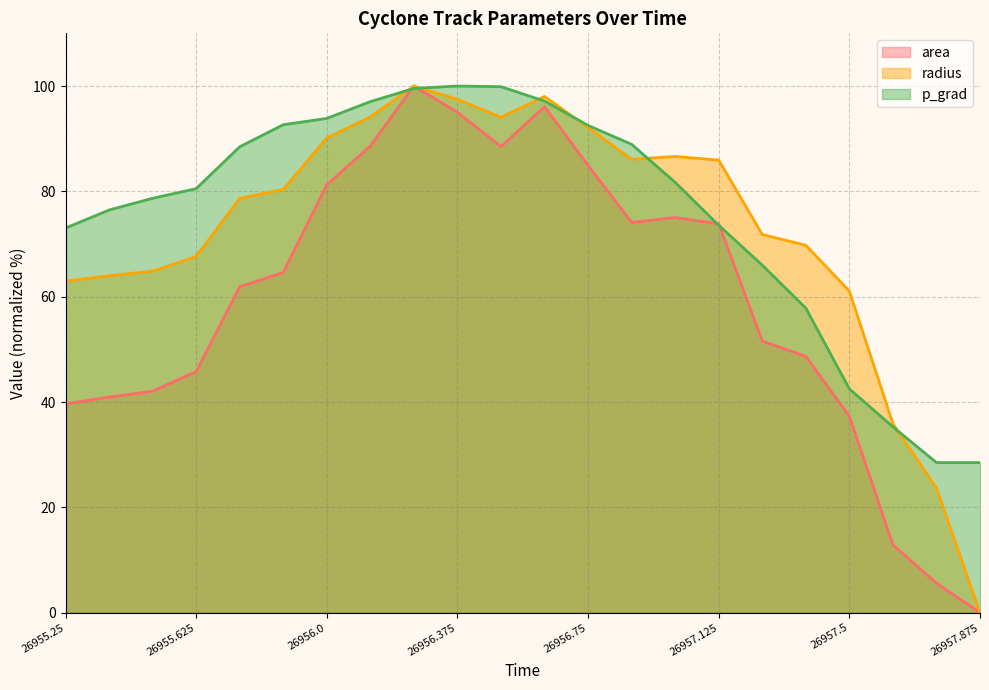

Reading left to right, extract all data points from this chart.

area: 39.6	40.9	42.1	45.8	61.9	64.6	81.3	88.6	100.0	95.0	88.5	96.1	84.9	74.1	75.0	73.8	51.6	48.7	37.3	12.9	5.6	0.0
radius: 63.0	64.0	64.8	67.6	78.7	80.4	90.1	94.1	100.0	97.5	94.1	98.0	92.1	86.1	86.6	85.9	71.8	69.8	61.1	35.9	23.7	0.0
p_grad: 73.0	76.5	78.7	80.5	88.5	92.7	93.8	97.0	99.5	100.0	99.9	97.1	92.5	88.9	81.7	73.6	66.0	57.8	42.5	35.3	28.5	28.5